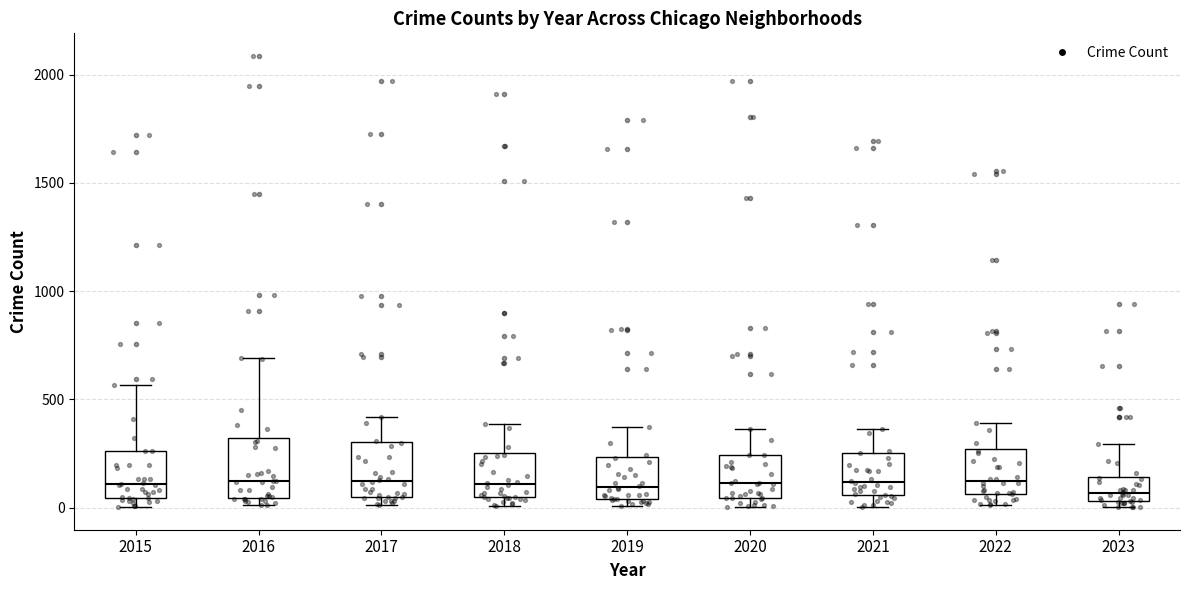

Reading left to right, transcribe this box plot: for each box, give where its median line is, the range the box spans, and where its two whiskers end, as read against the y-axis. The values are not printed on the chart, so give them approximately, as read against the axis.

2015: median 100, box 50 to 250, whiskers 0 to 550
2016: median 150, box 50 to 300, whiskers 0 to 700
2017: median 100, box 50 to 300, whiskers 0 to 400
2018: median 100, box 50 to 250, whiskers 0 to 400
2019: median 100, box 50 to 250, whiskers 0 to 400
2020: median 100, box 50 to 250, whiskers 0 to 350
2021: median 100, box 50 to 250, whiskers 0 to 350
2022: median 100, box 50 to 250, whiskers 0 to 400
2023: median 50 (just above the box's lower edge), box 50 to 150, whiskers 0 to 300